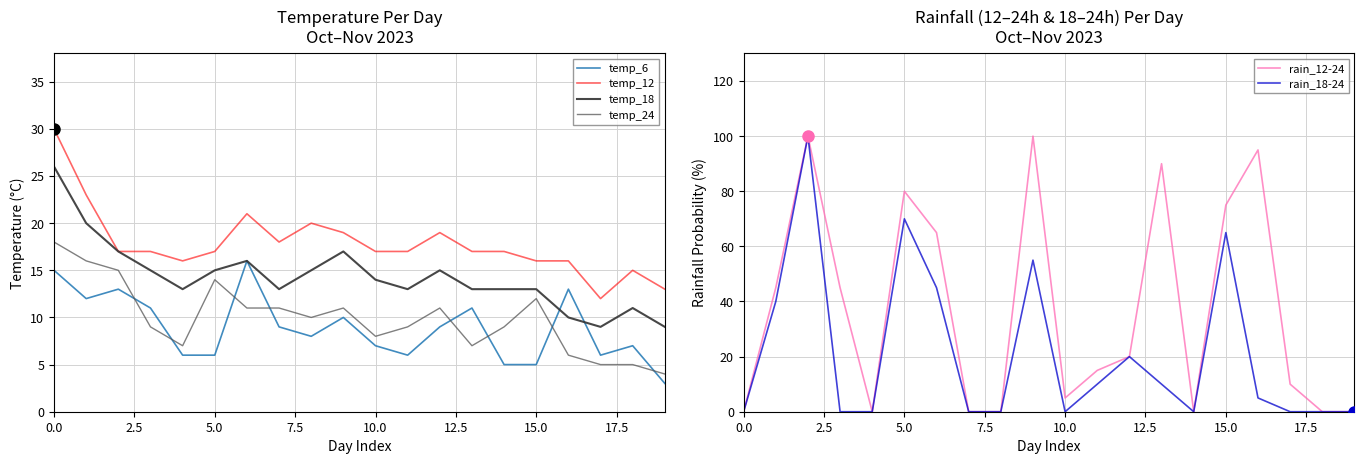

Which series has the widest spread of values?

rain_12-24